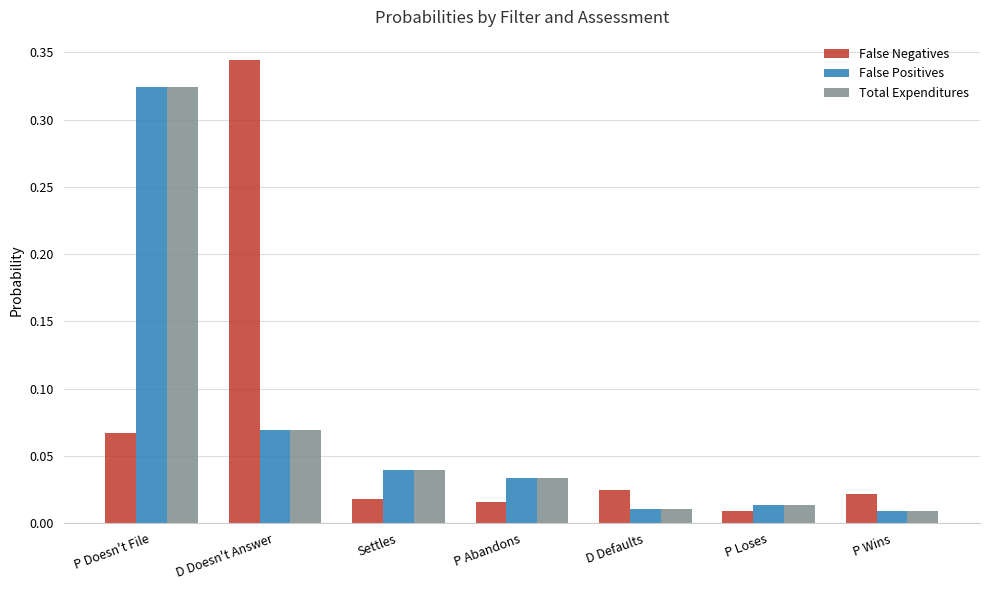

At which category is the sum across all series the highest?

P Doesn't File